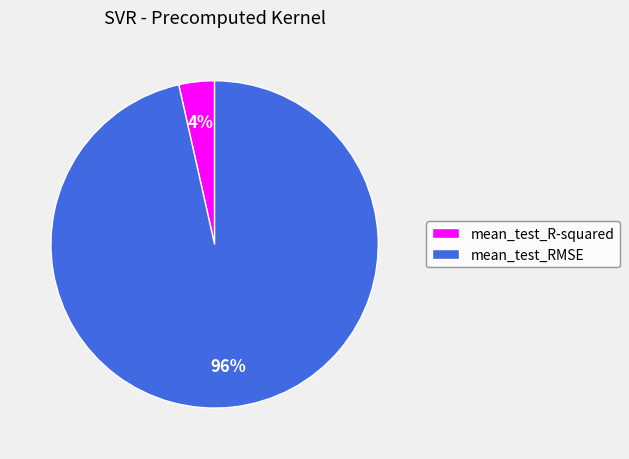

Which category has the biggest portion of the pie?

mean_test_RMSE